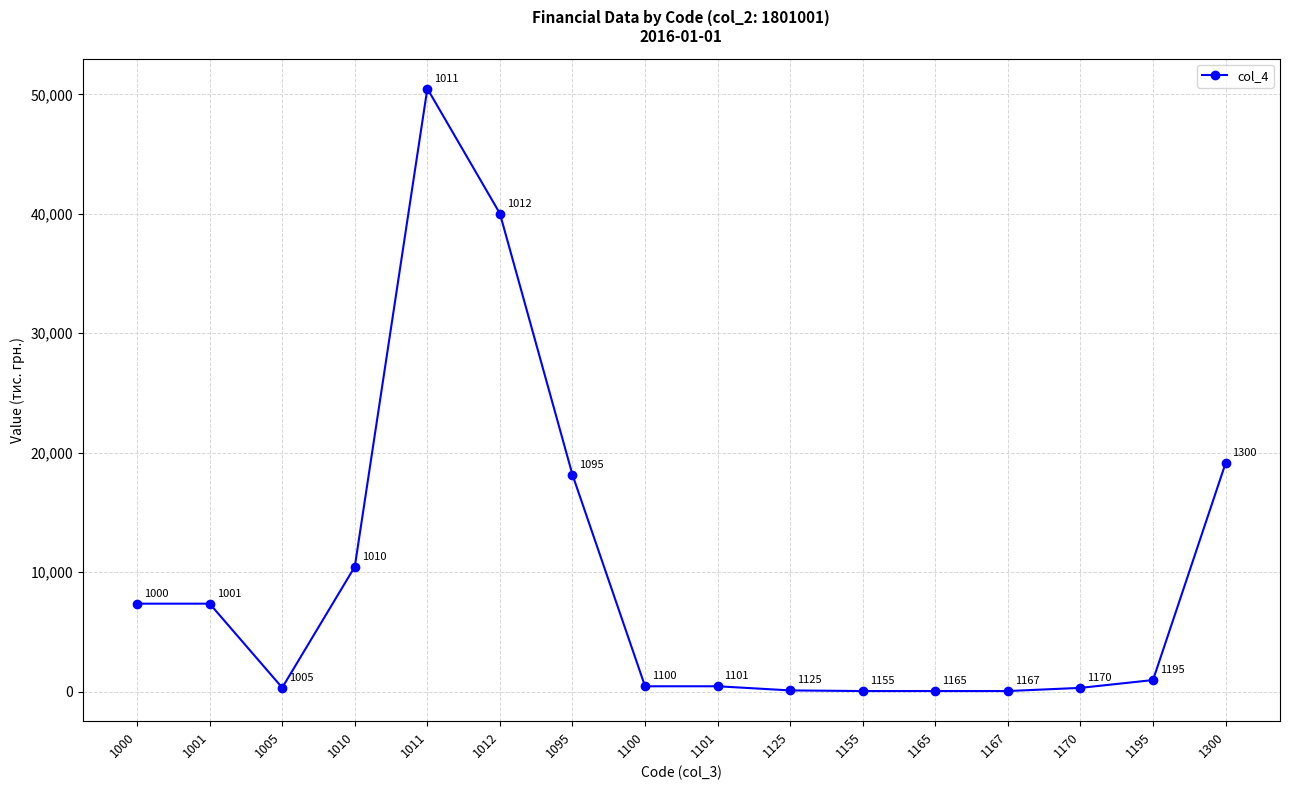

Read the value at 1001, to the nearest 100.

7400